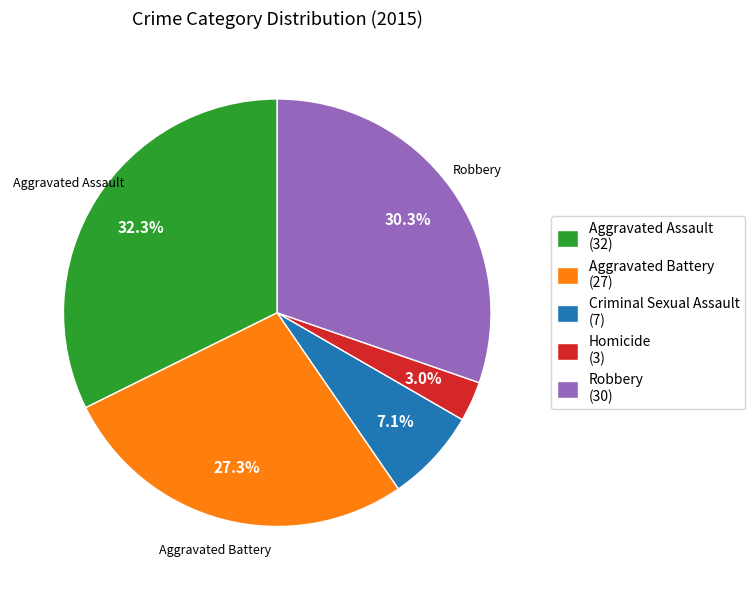

Rank the categories by value from lowest to highest.

Homicide, Criminal Sexual Assault, Aggravated Battery, Robbery, Aggravated Assault